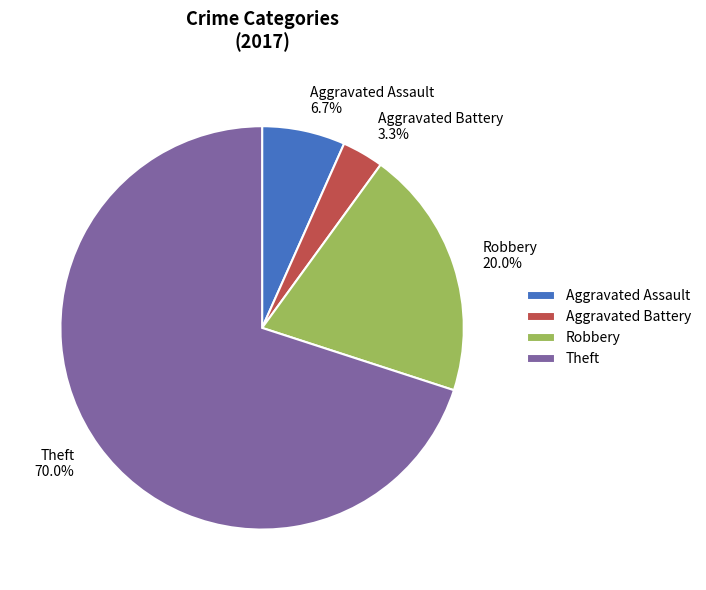

Which has a higher value, Aggravated Battery or Aggravated Assault?

Aggravated Assault